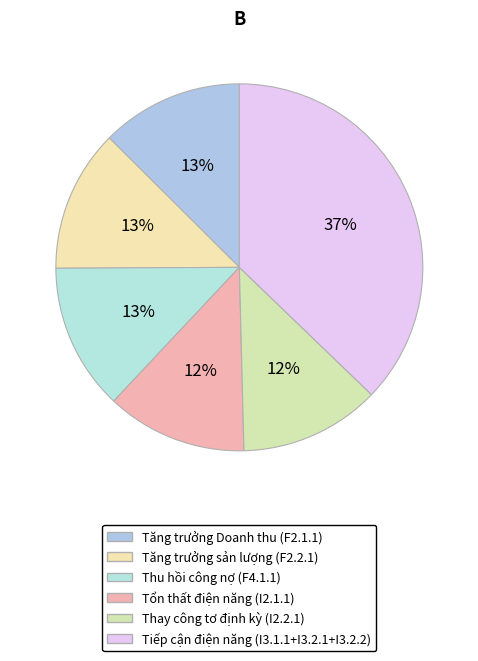

Count the number of slices in the pie.

6